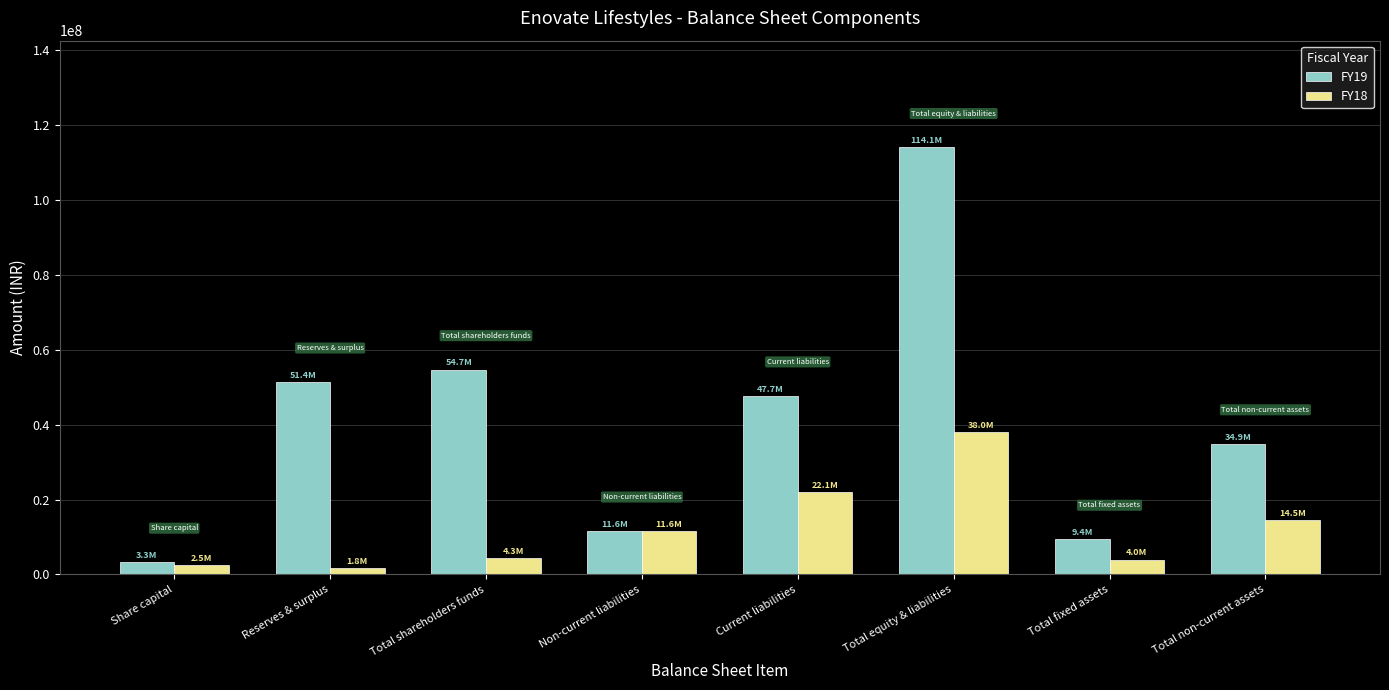

Rank the series at Total equity & liabilities from highest to lowest value.

FY19, FY18